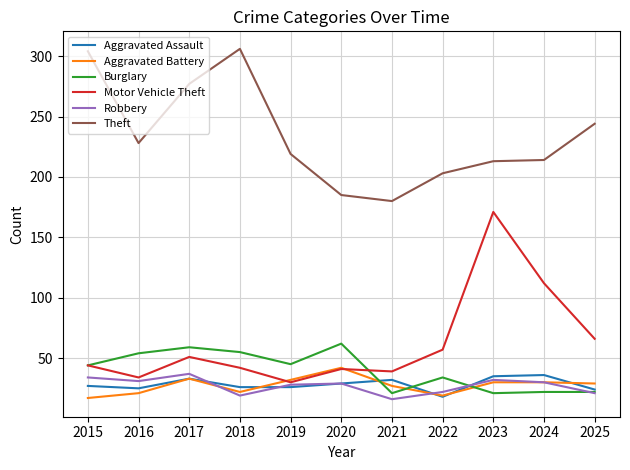

True or false: Motor Vehicle Theft and Theft cross at least once.

False